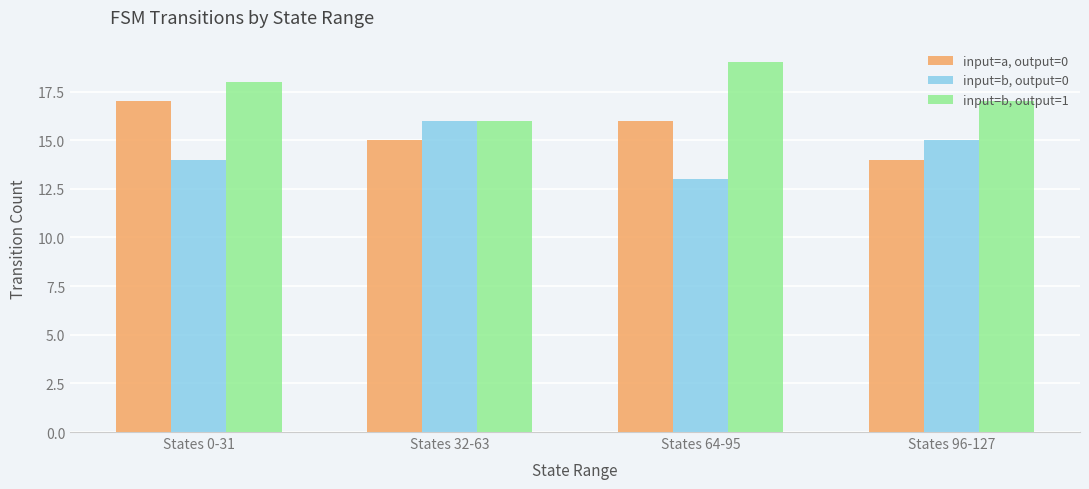

Are the bars horizontal?

No